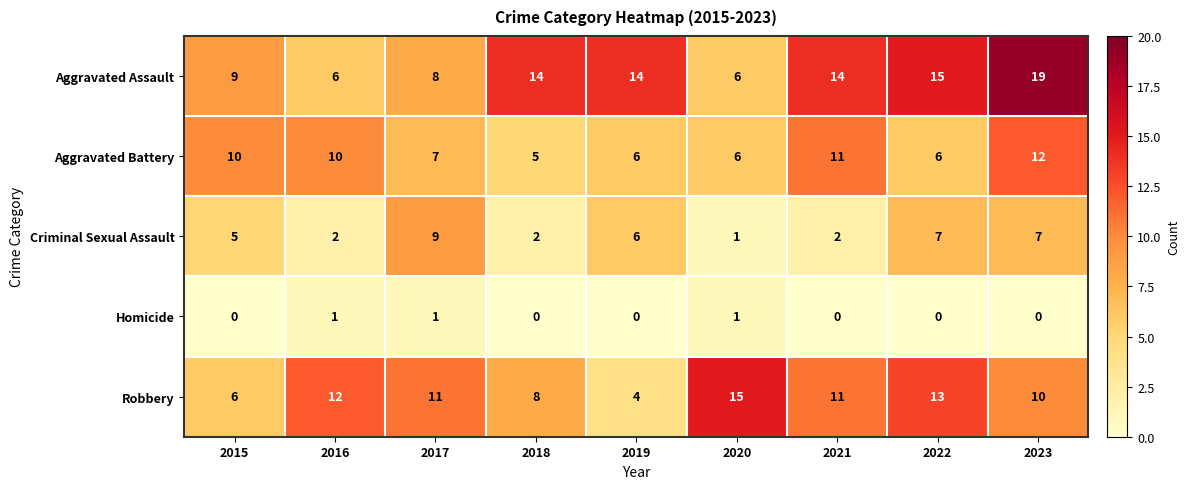

What is the maximum value shown in the chart?

19